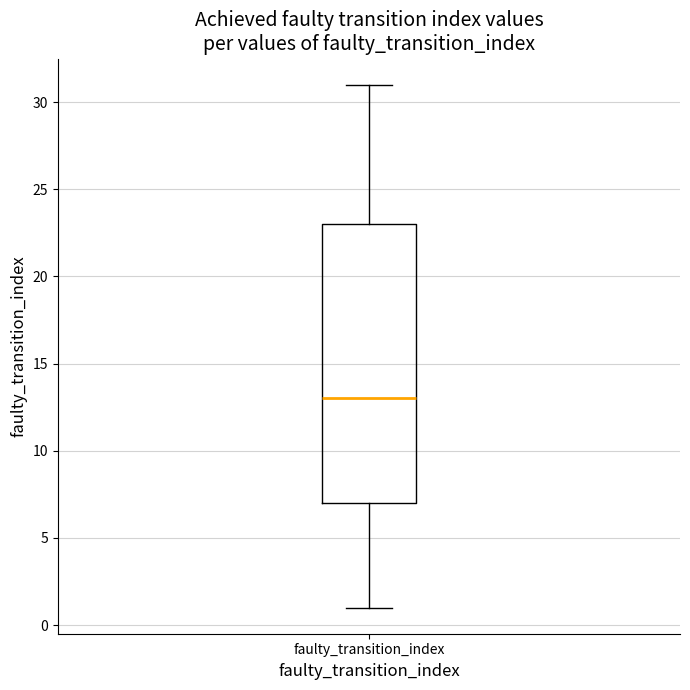

Where does the lower whisker of the box for faulty_transition_index end on the y-axis? The values are not printed on the chart, so give them approximately, as read against the axis.

1